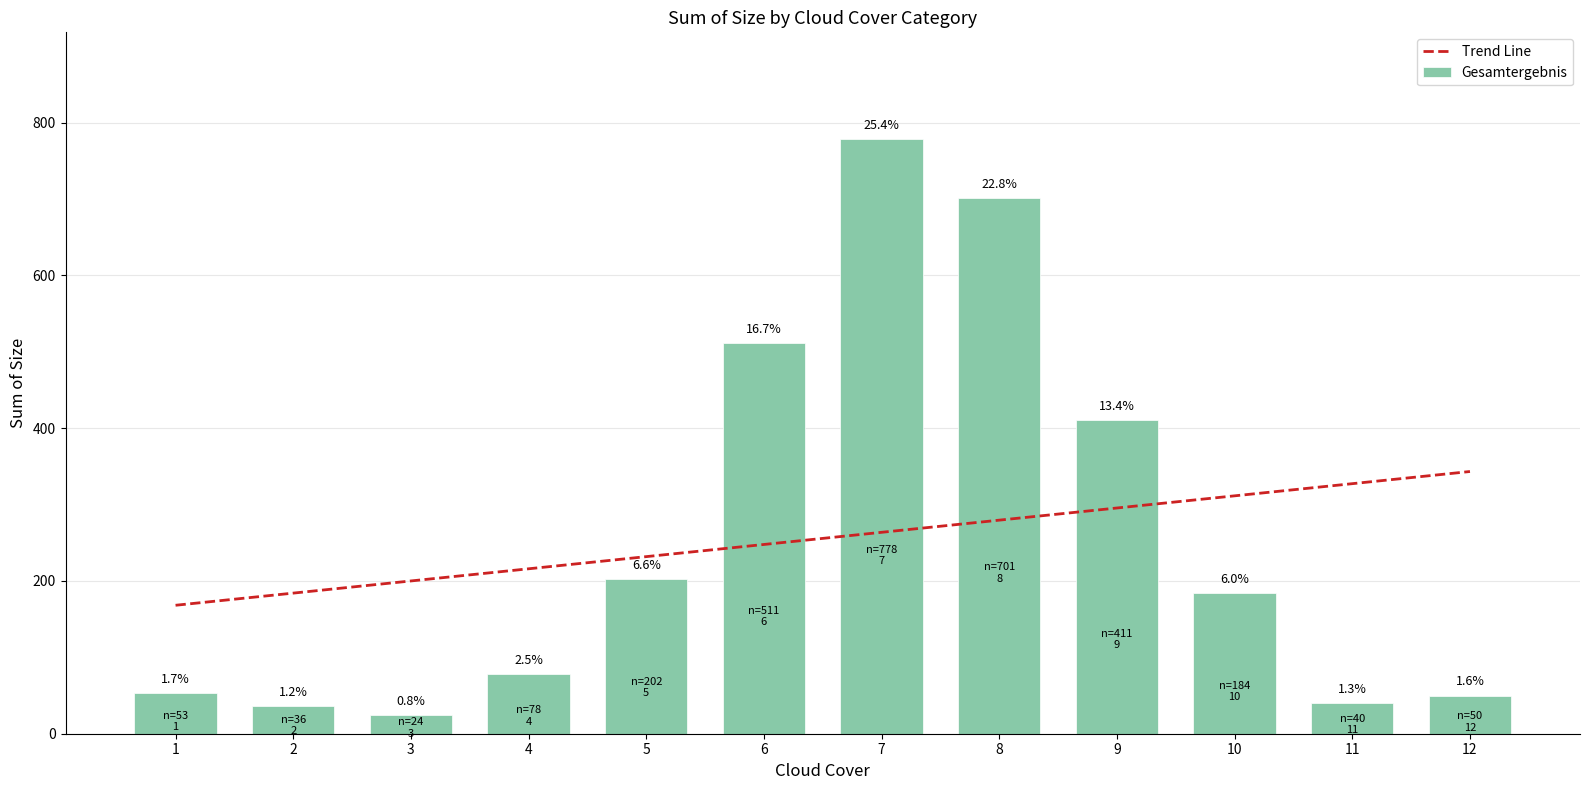

How many series are shown in this chart?

1